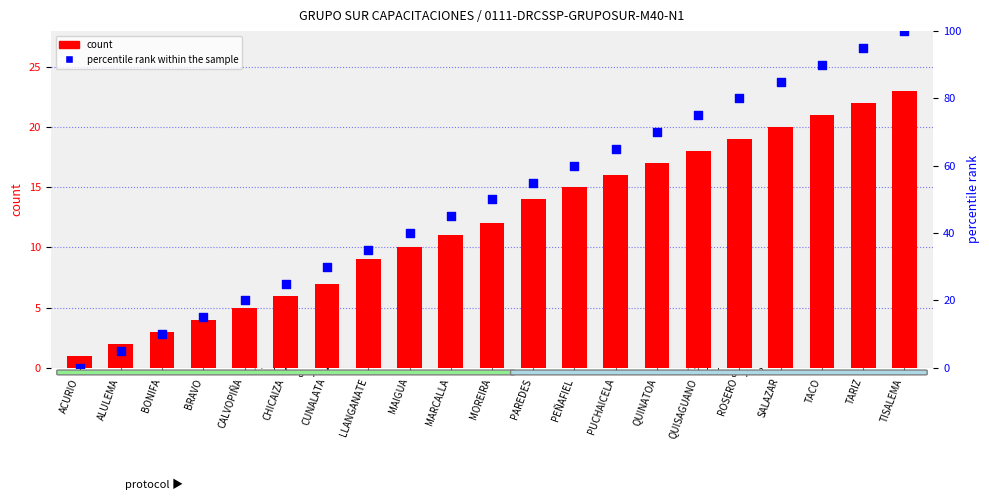

Is the value of percentile rank within the sample at SALAZAR greater than the value of count at PUCHAICELA?

Yes